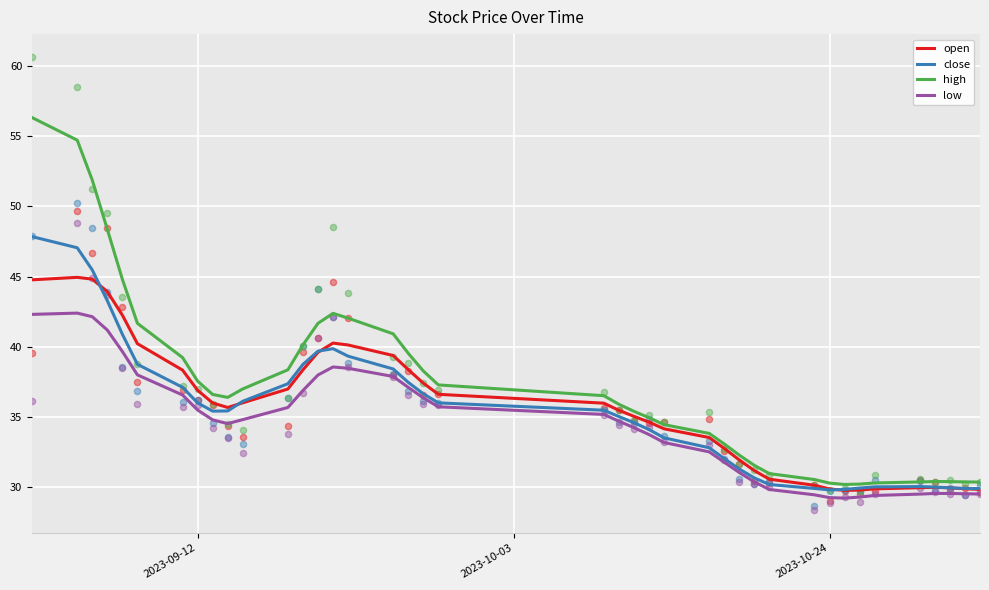

Which series has the largest total across all categories?

high